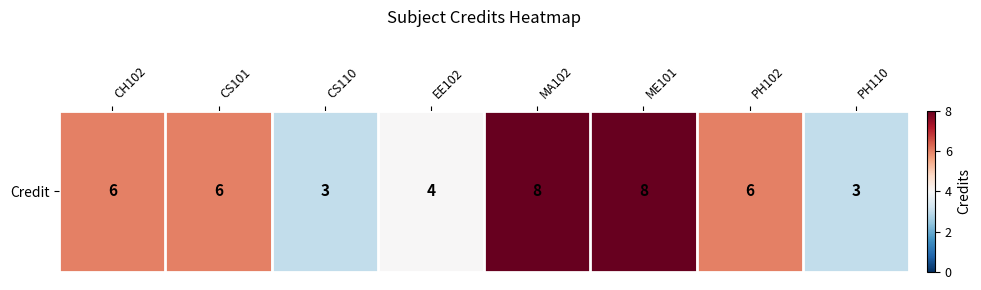

Reading right to left, list all the values displayed in this chart.

PH110=3	PH102=6	ME101=8	MA102=8	EE102=4	CS110=3	CS101=6	CH102=6